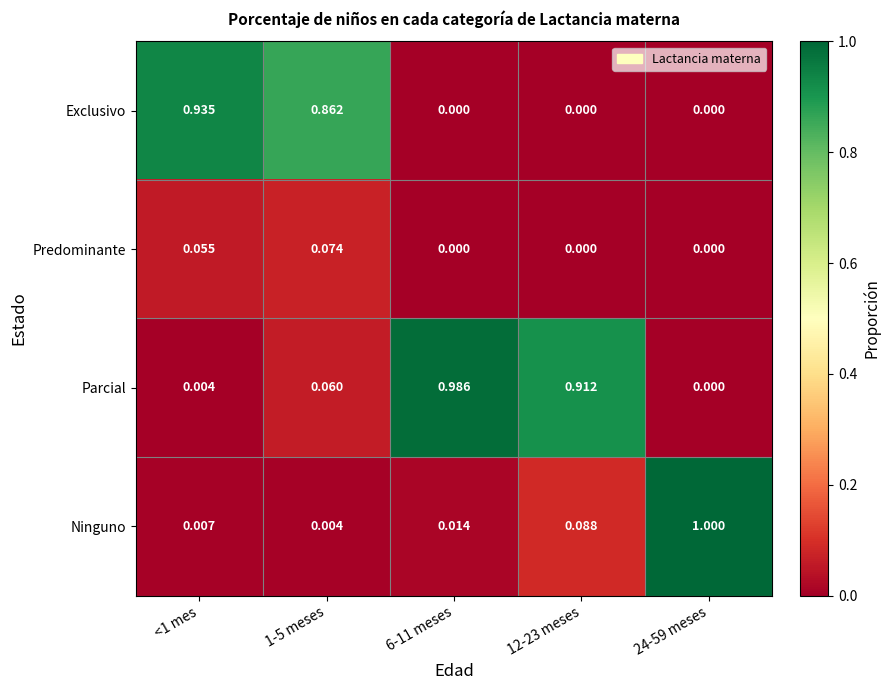

Between <1 mes and 12-23 meses, which series saw the biggest shift?

Exclusivo